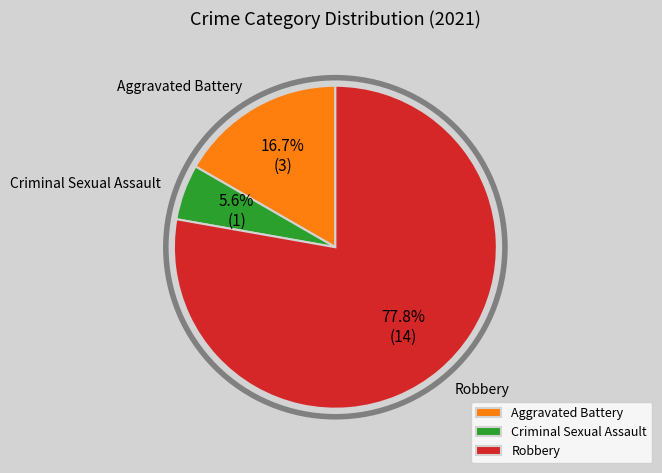

Between Aggravated Battery and Criminal Sexual Assault, which is larger?

Aggravated Battery